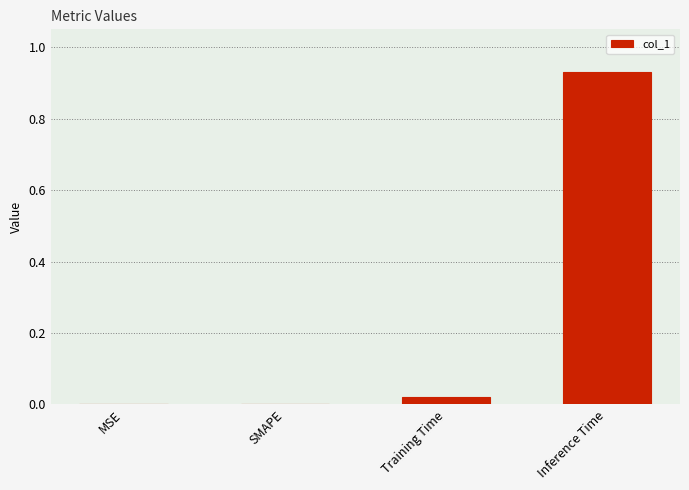

True or false: the data shows 0.0 at MSE.

True